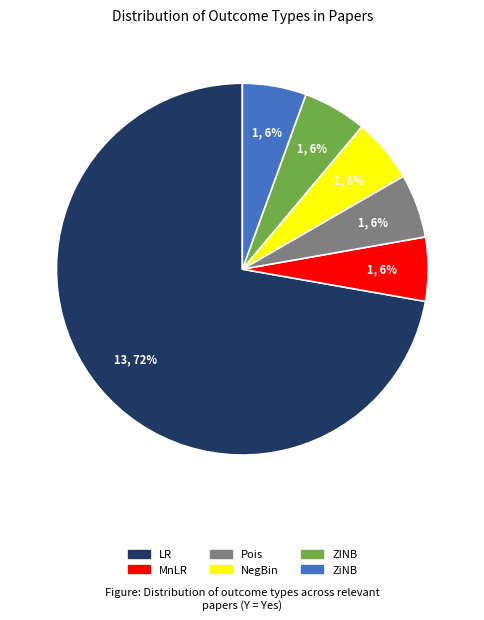

What is the ratio of the value at MnLR to the value at NegBin?

1.0